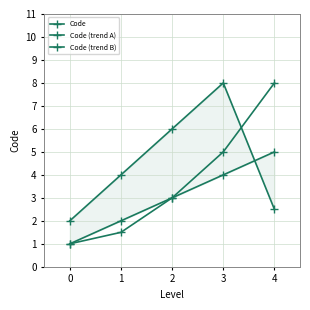

How many values in the Code series are below 3?

2